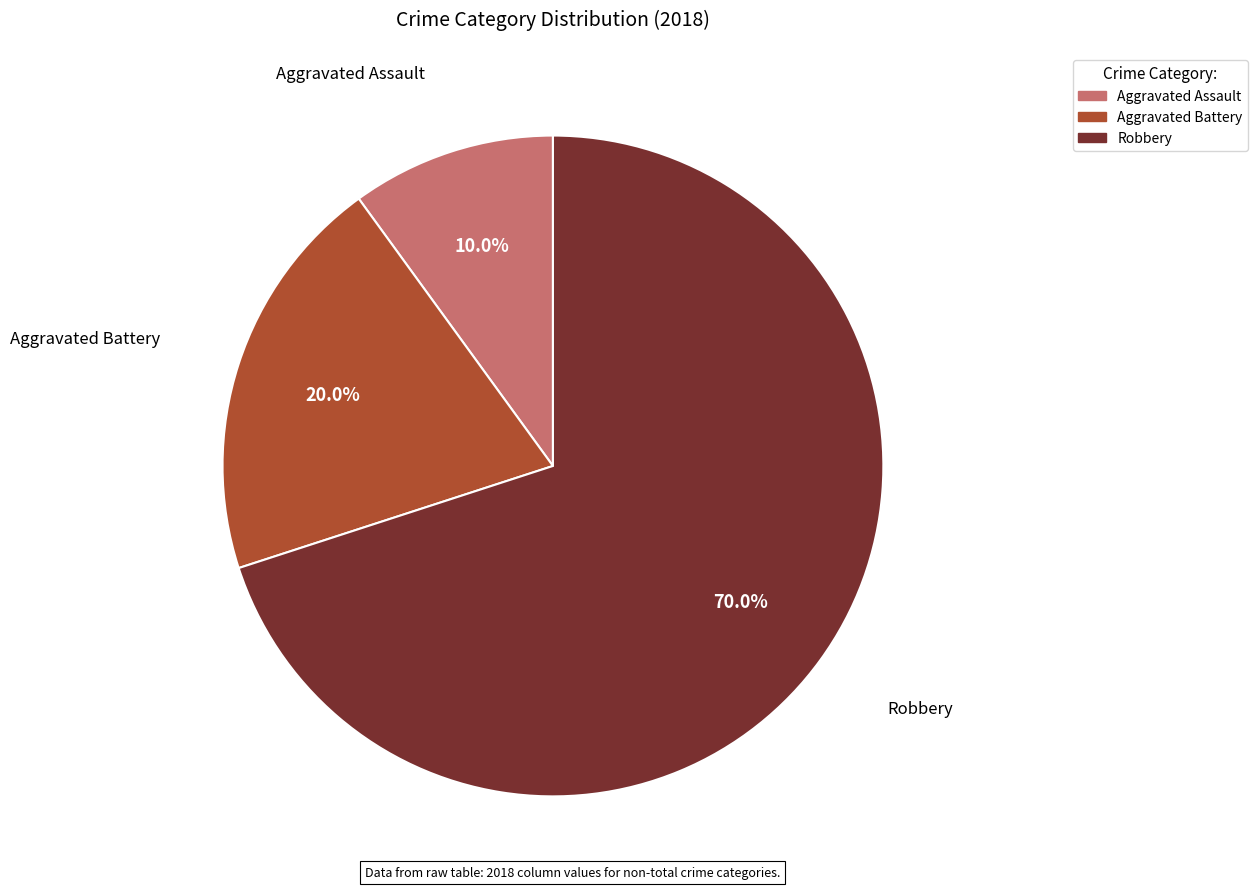

To the nearest percent, what is the difference between the largest and smallest slice percentages?

60%